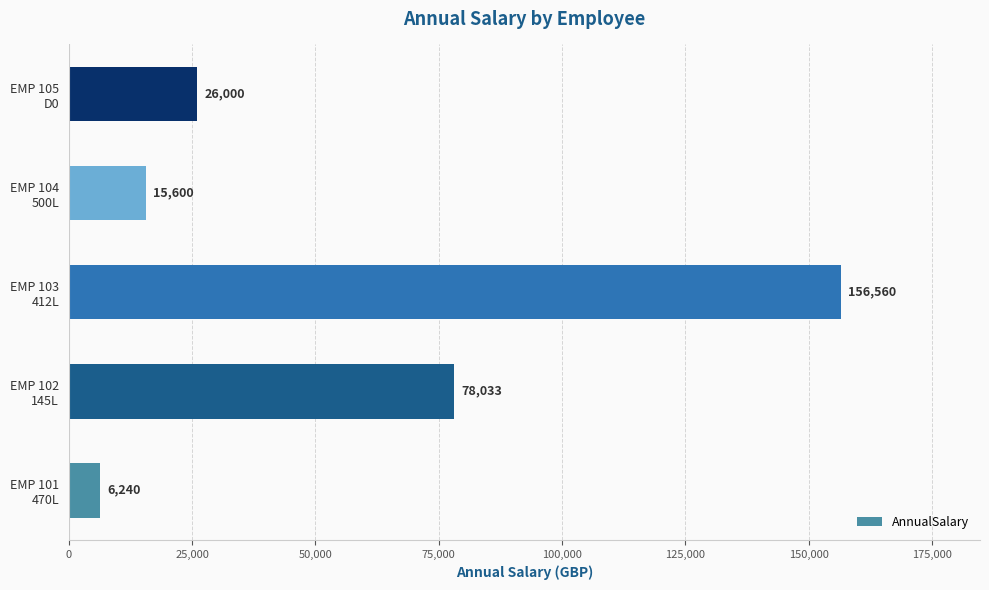

What is the difference between the maximum and minimum values?

150320.0